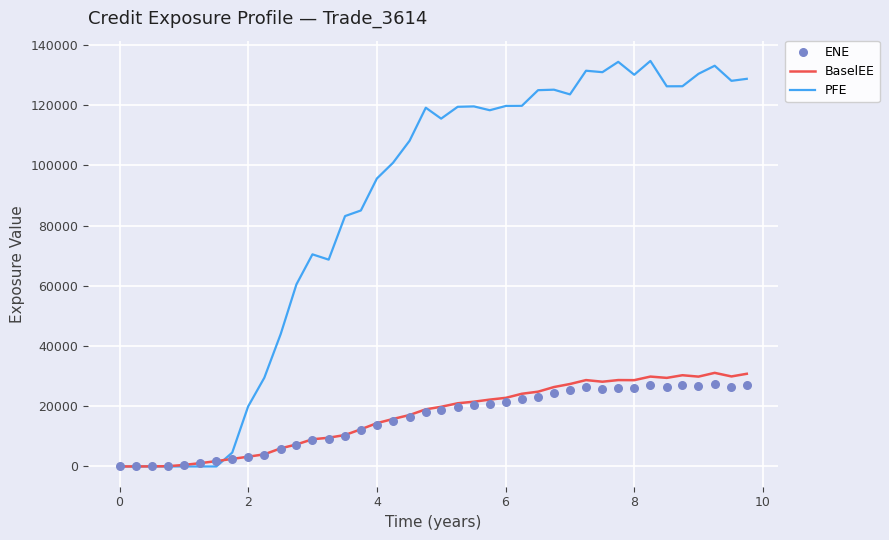

What is the highest value of the PFE series?

134691.0